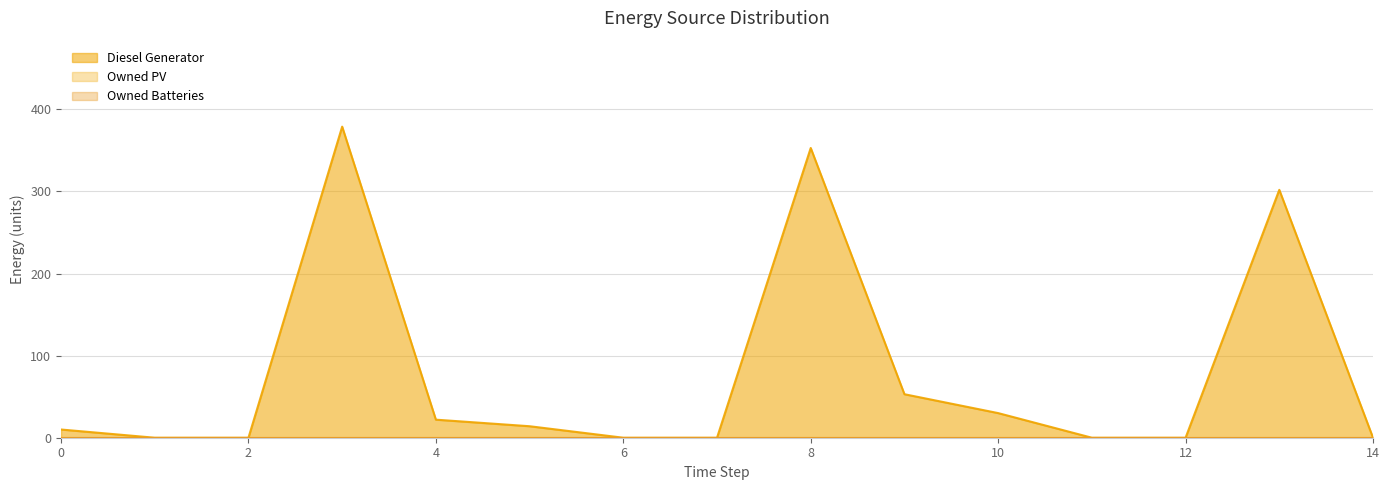

What is the greatest value displayed?

379